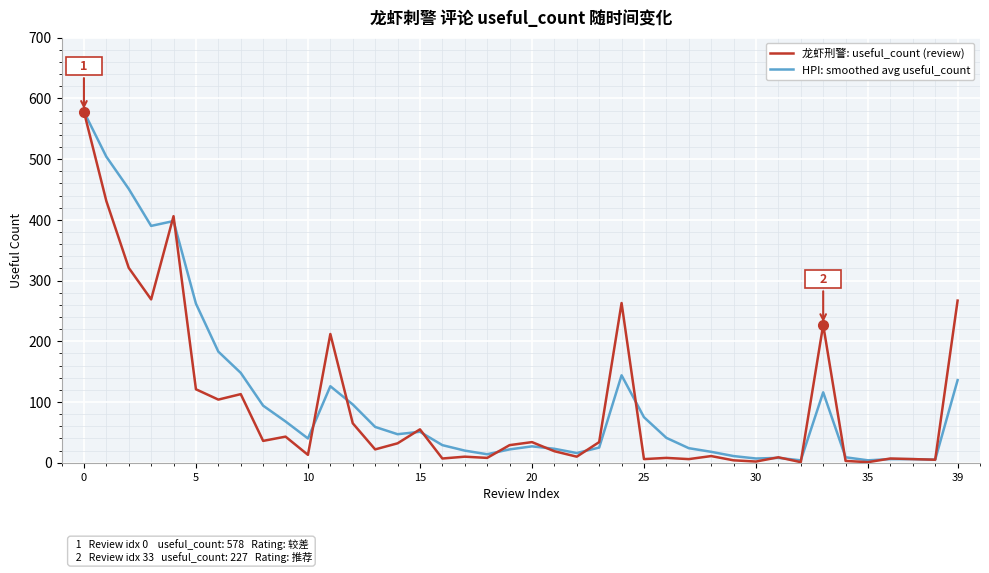

What is the greatest value displayed?

578